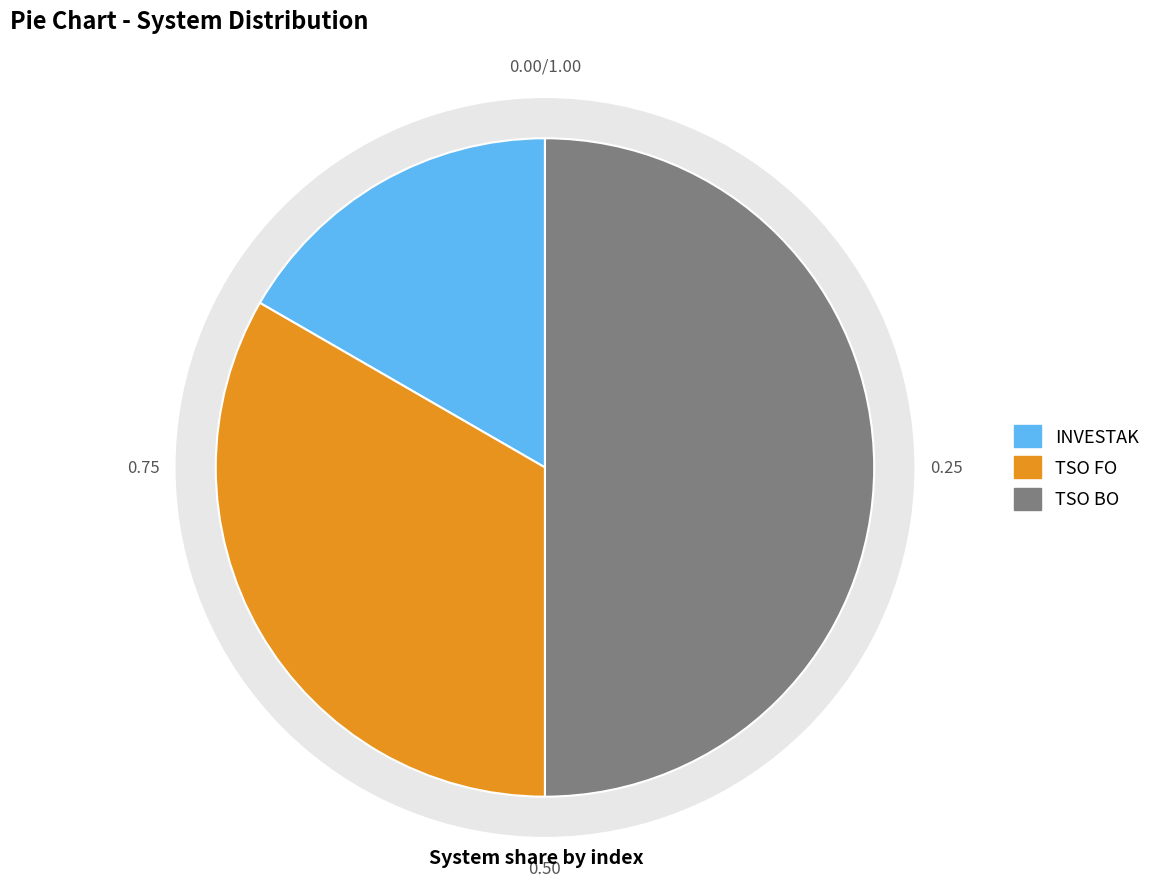

Combined, what portion of the pie is TSO BO and INVESTAK?

66.7%